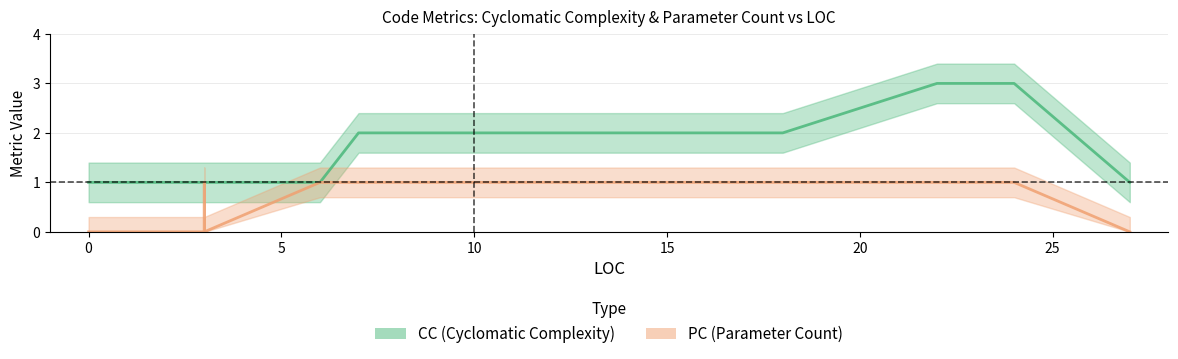

What is the average value of the CC series?

2